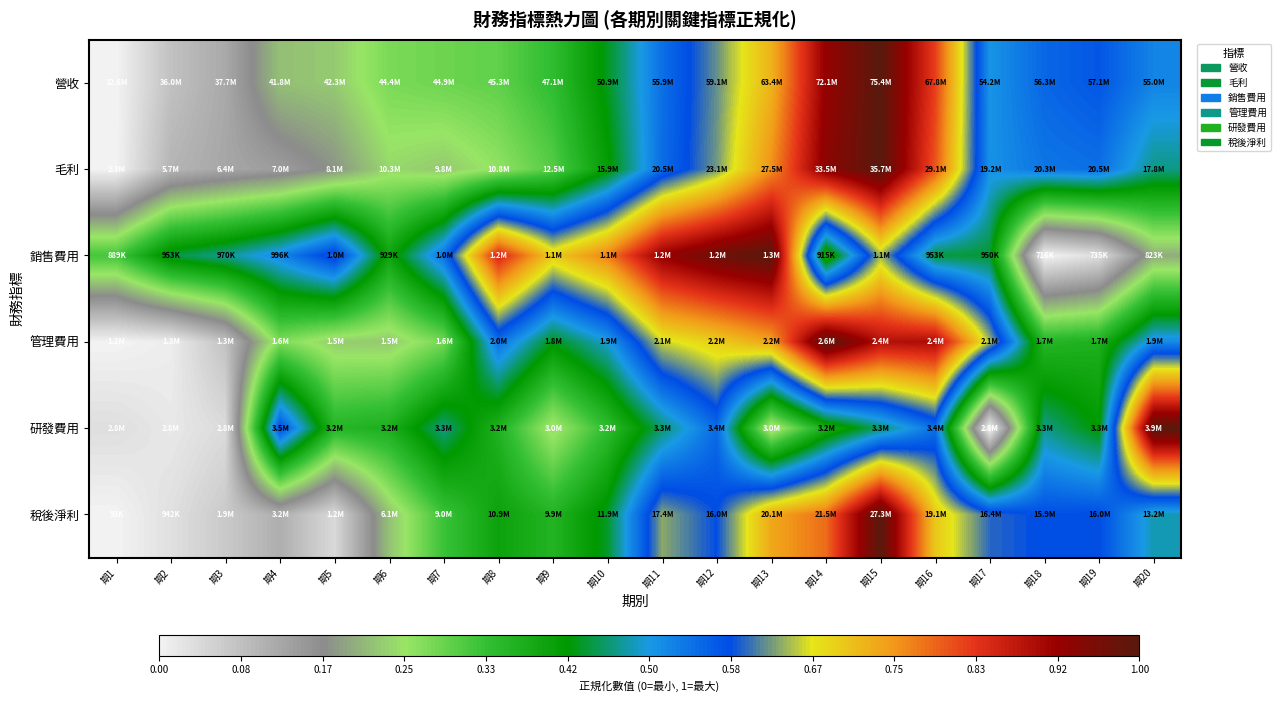

Which series has the widest spread of values?

營收